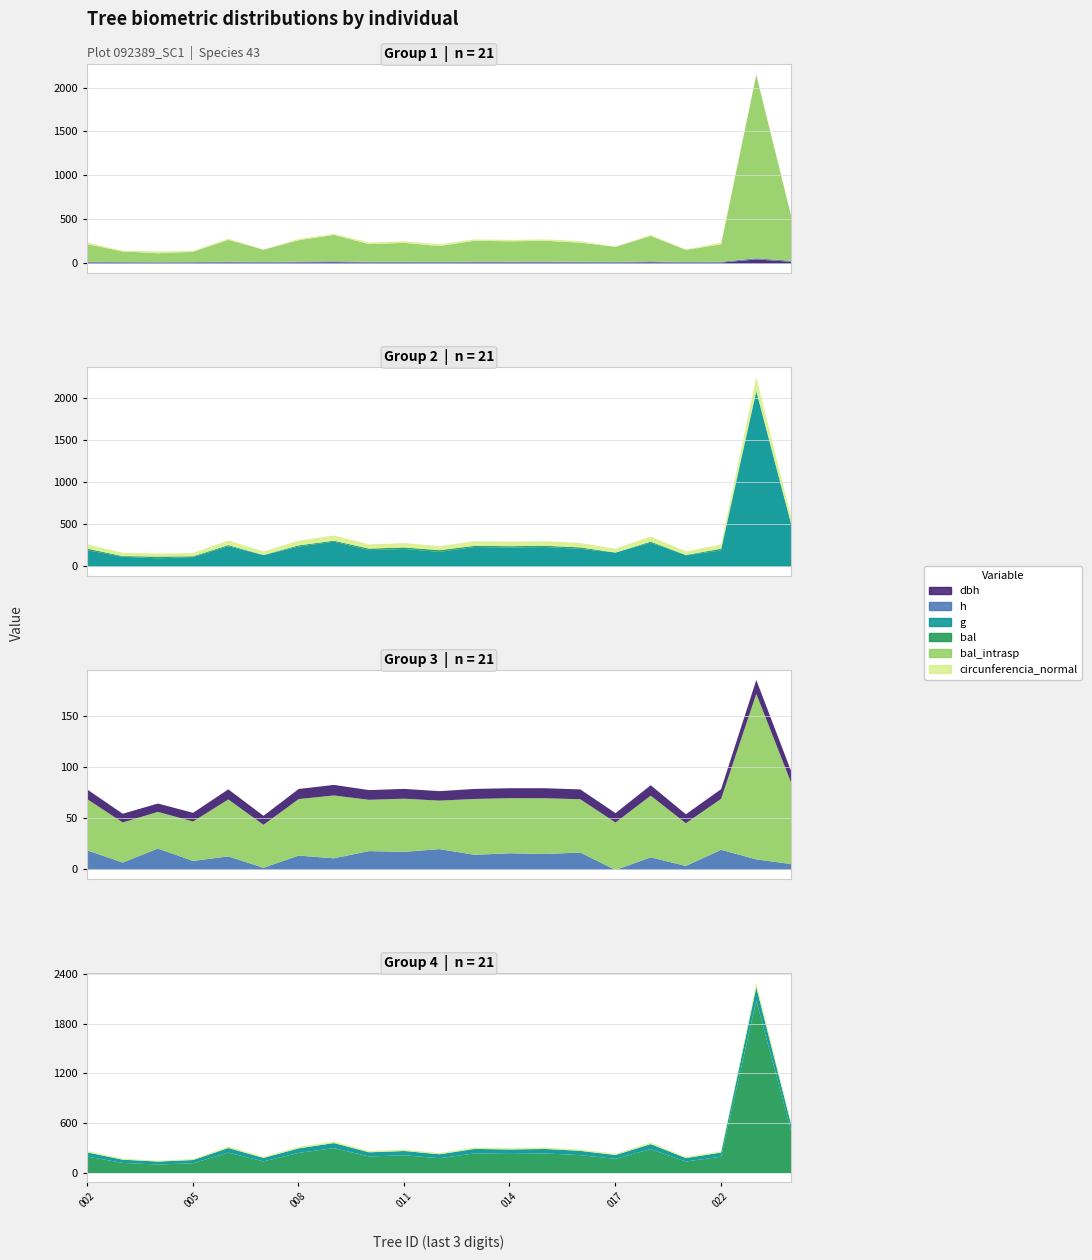

The circunferencia_normal series shows 52.6 at 92389023. True or false?

False